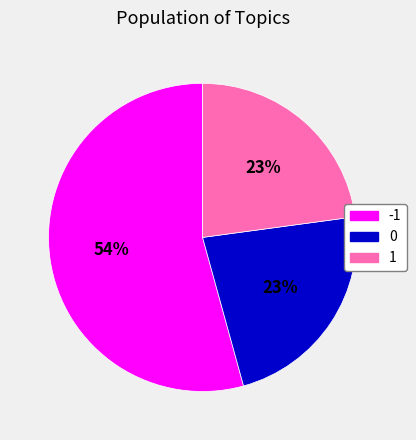

Count the number of slices in the pie.

3